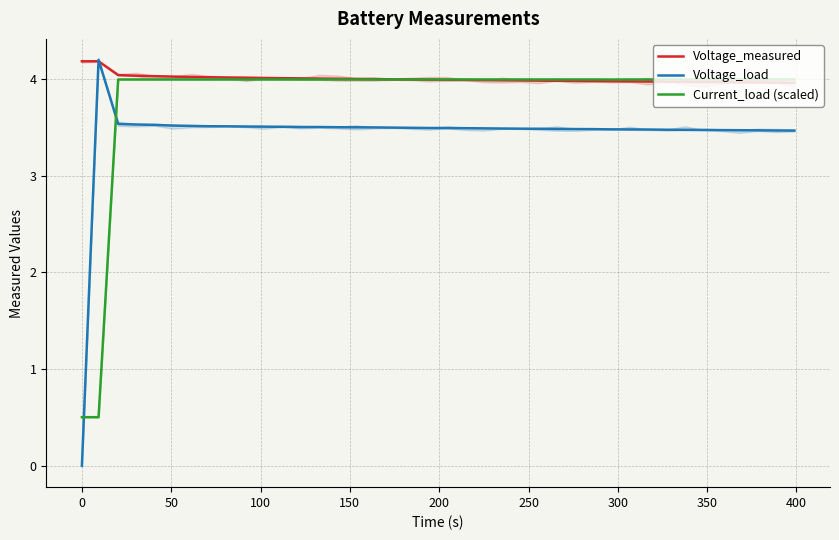

What is the highest value of the Current_load (scaled) series?

4.0